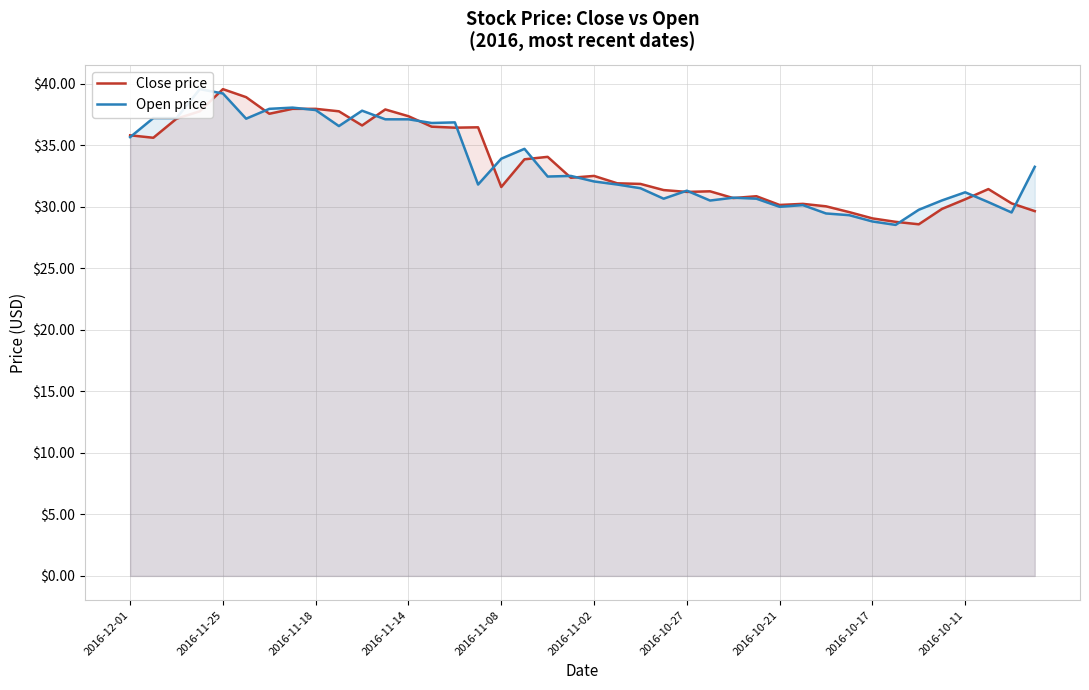

How many intersections are there between Open price and Close price?

19